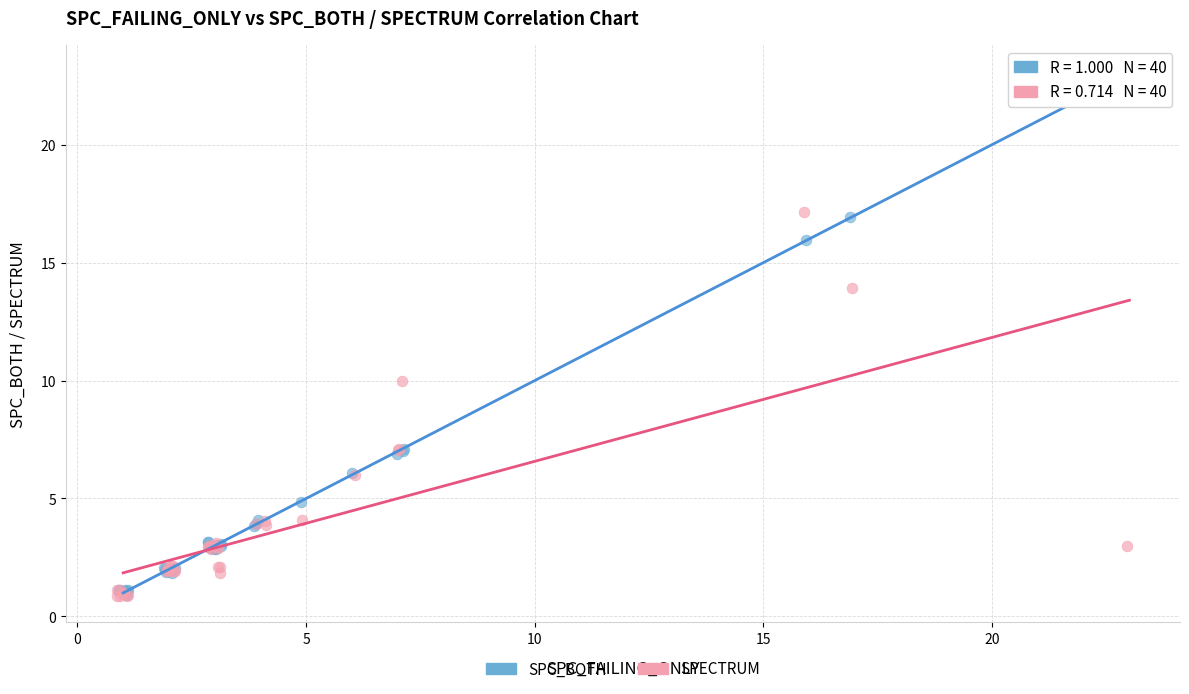

Which series has the largest Y range (max minus min)?

SPC_BOTH